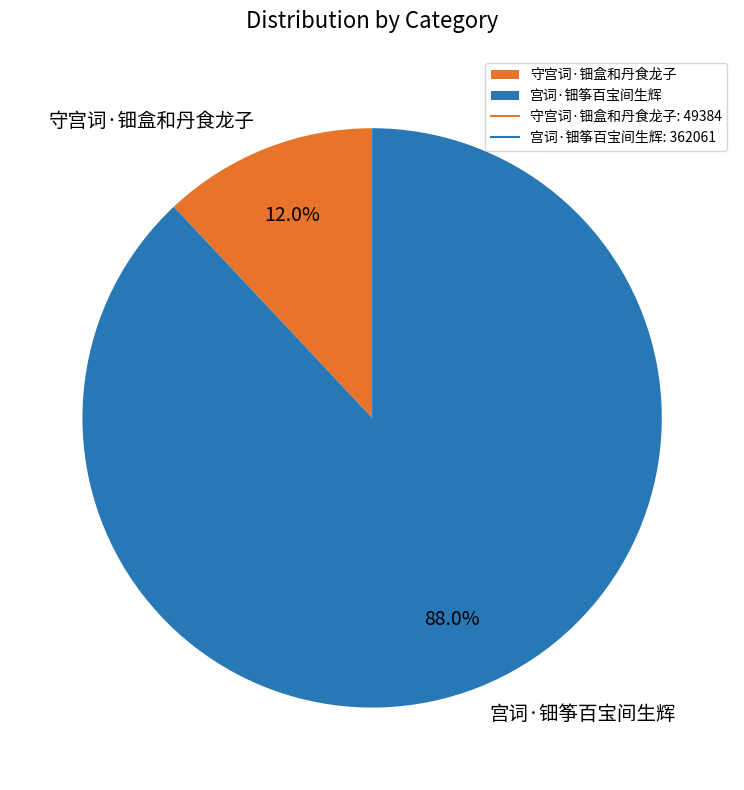

How many slices are in this pie chart?

2